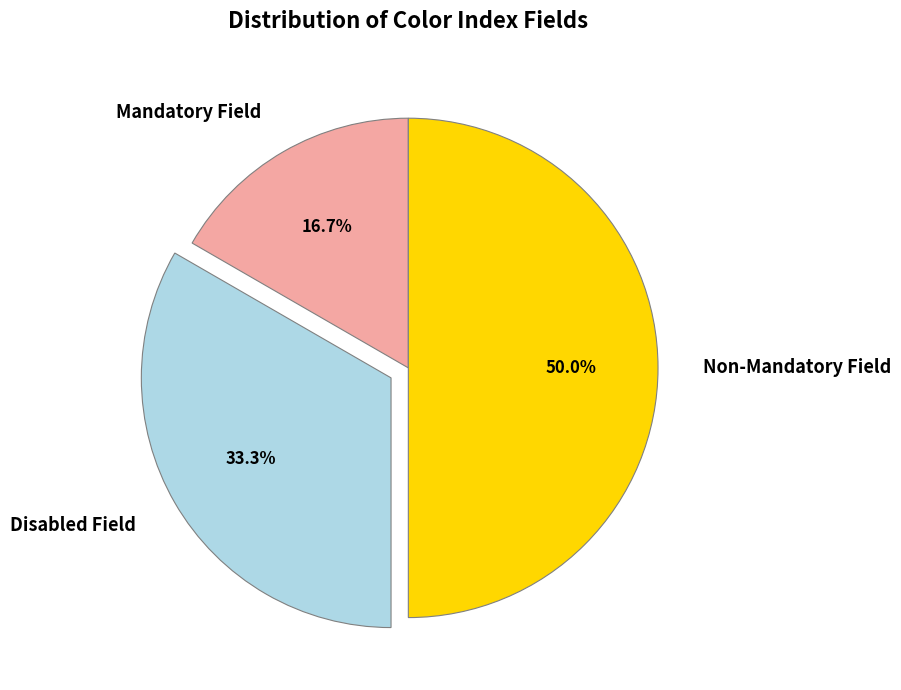

What percentage is NOT represented by Non-Mandatory Field?

50.0%